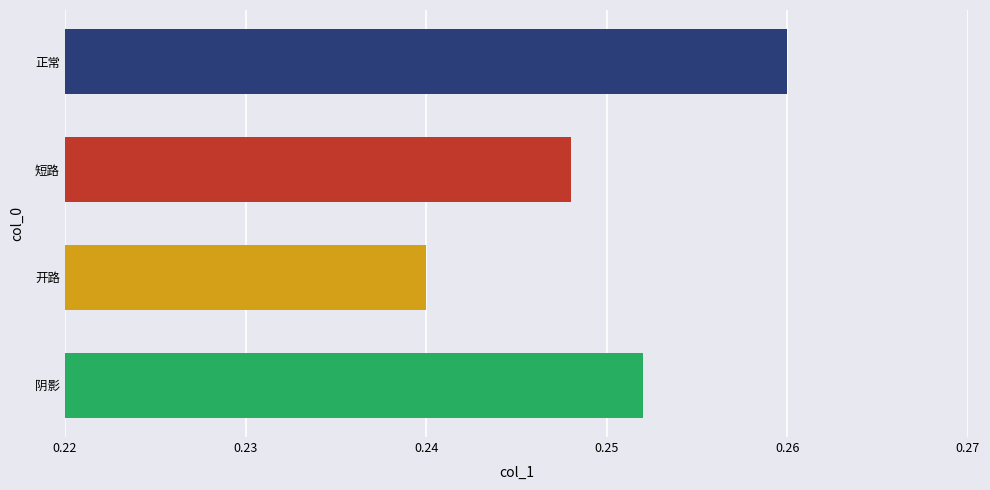

How many data points does each series have?

4